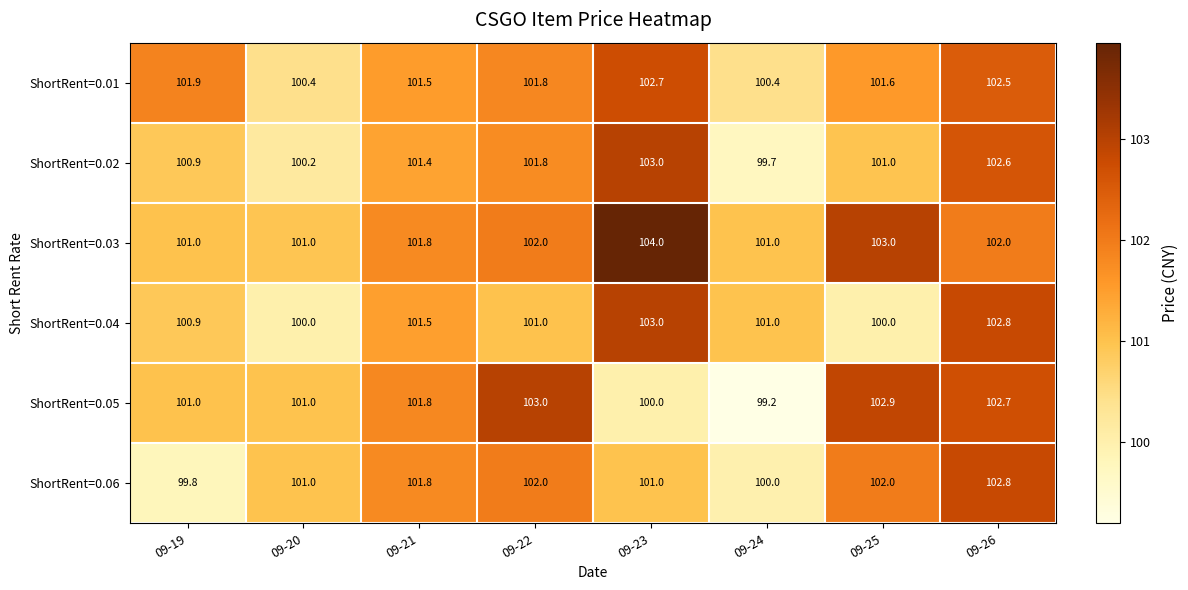

At which label does ShortRent=0.04 first exceed 101?

09-21